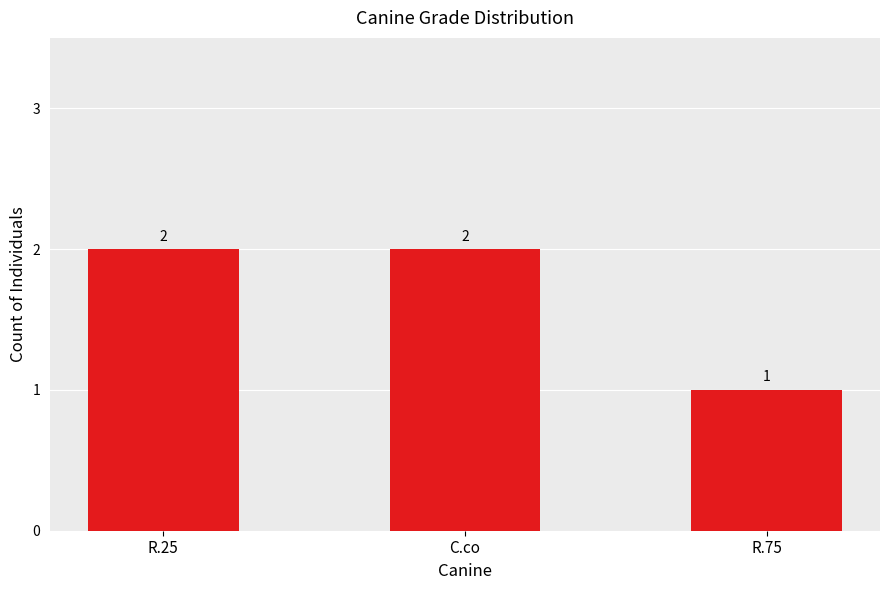

The chart shows a value of 1 at R.75. True or false?

True